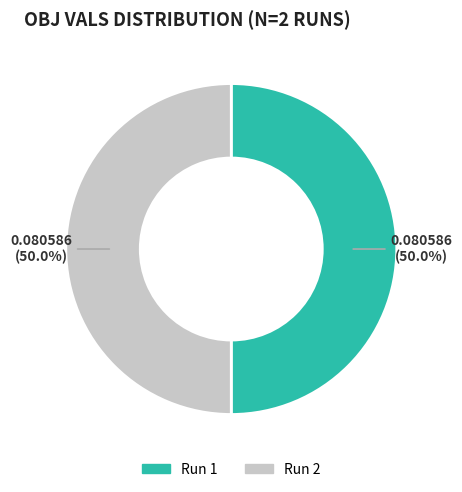

The Run 2 slice represents 50% of the pie. True or false?

True